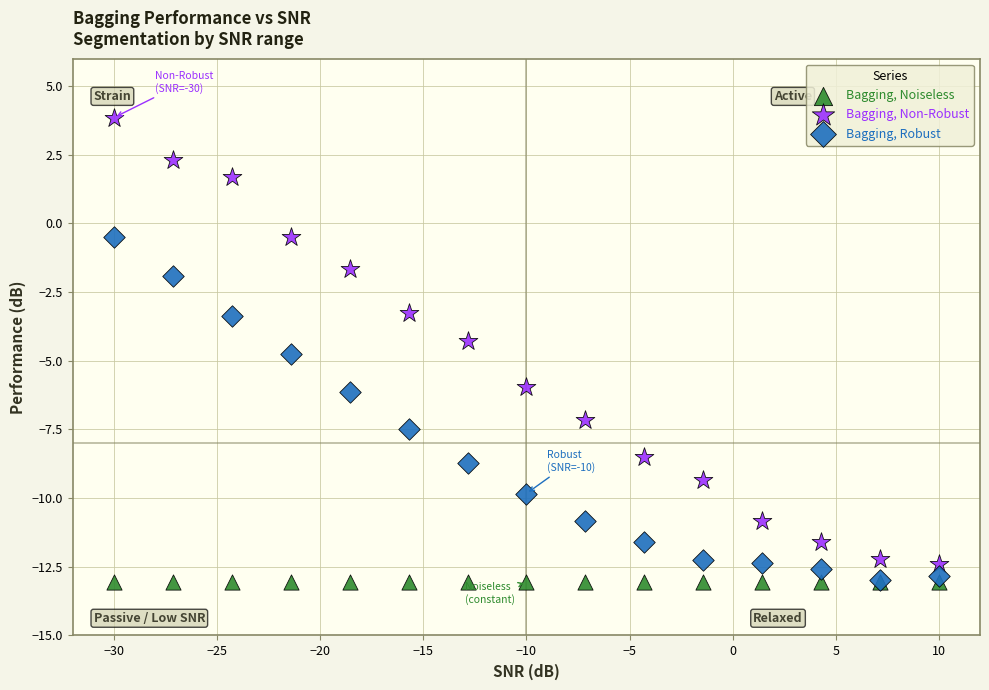

In the Bagging, Non-Robust series, what Y value is closest to -4?

-4.3